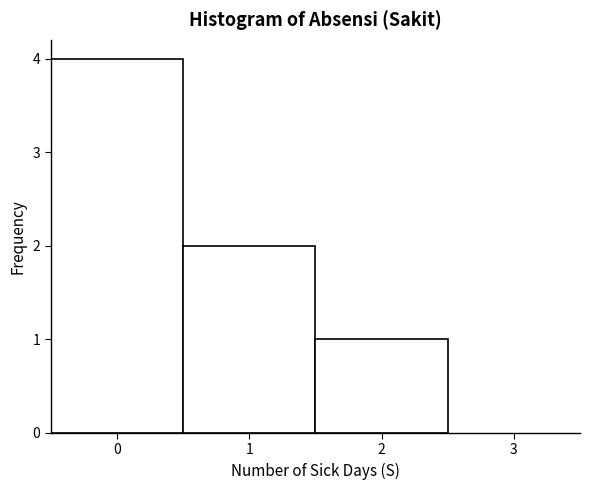

Which range on the x-axis has the tallest bar?

-0.5 to 0.5